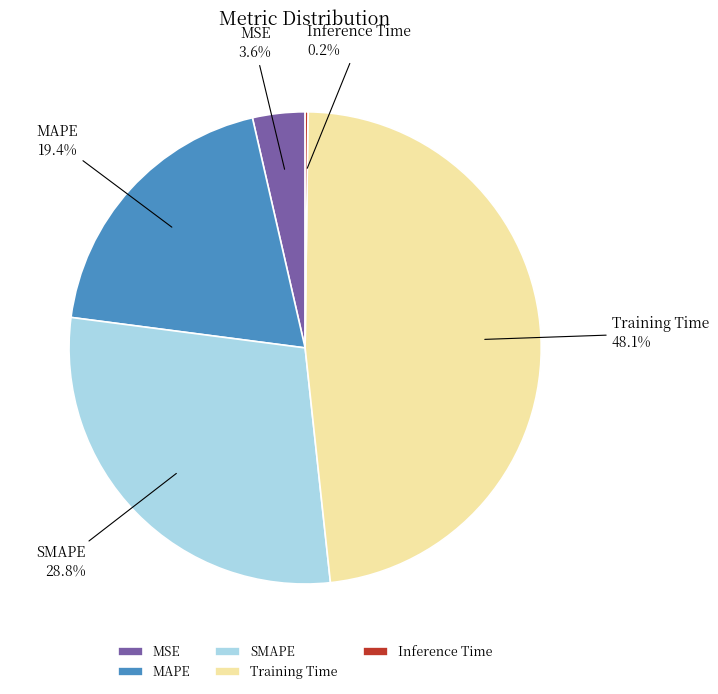

Is there any slice that represents more than half of the pie?

No